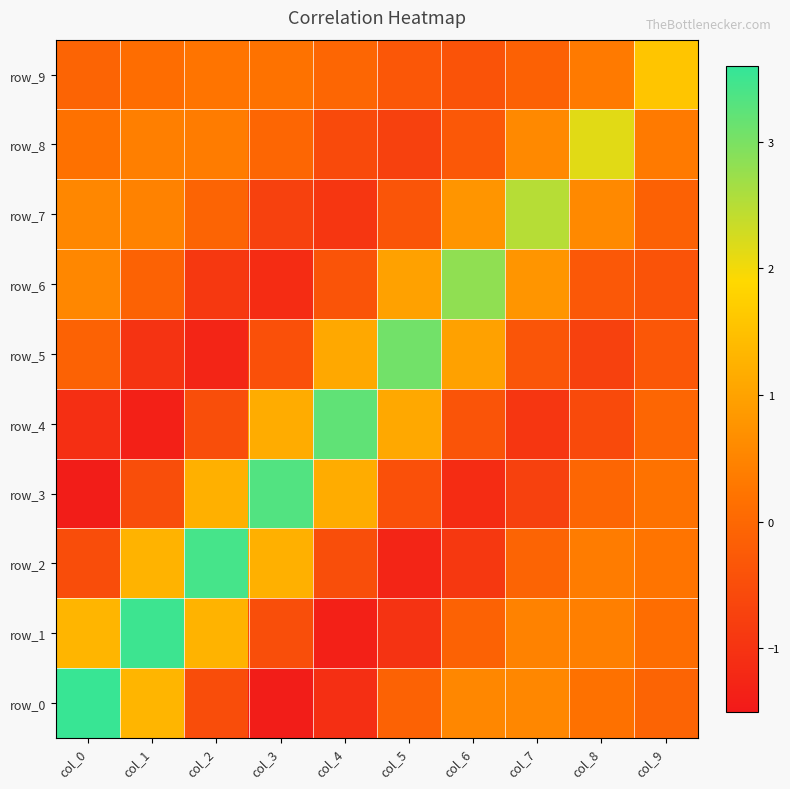

What is the sum of the row_6 values at col_5 and col_7?

1.8